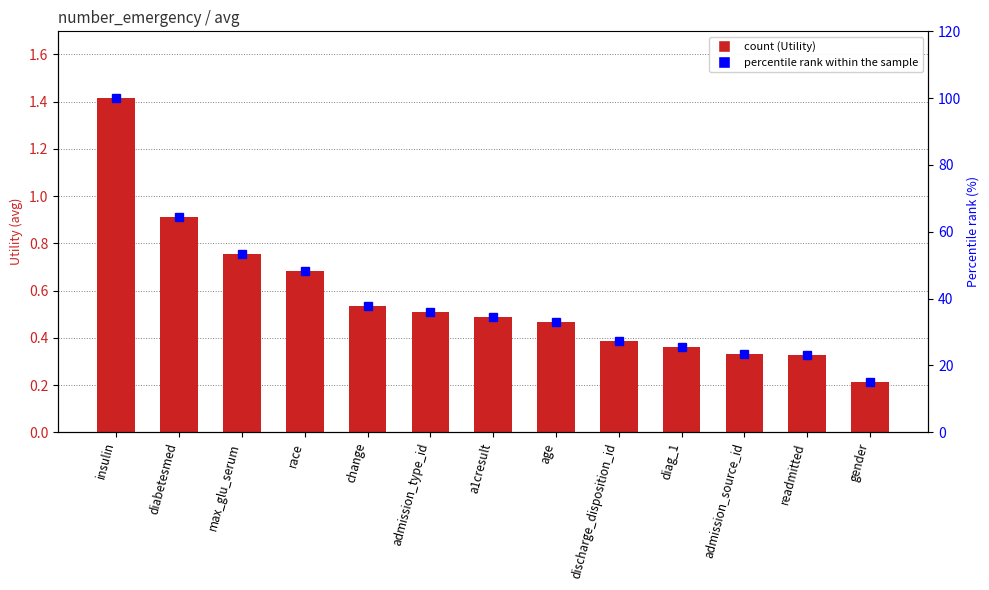

Is it true that percentile rank within the sample equals 23.1 at readmitted?

True